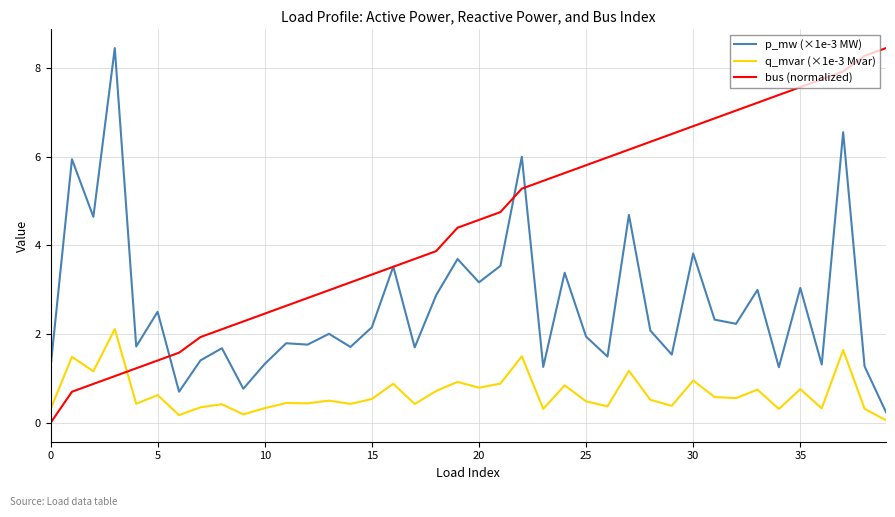

What is the greatest value displayed?

8.4